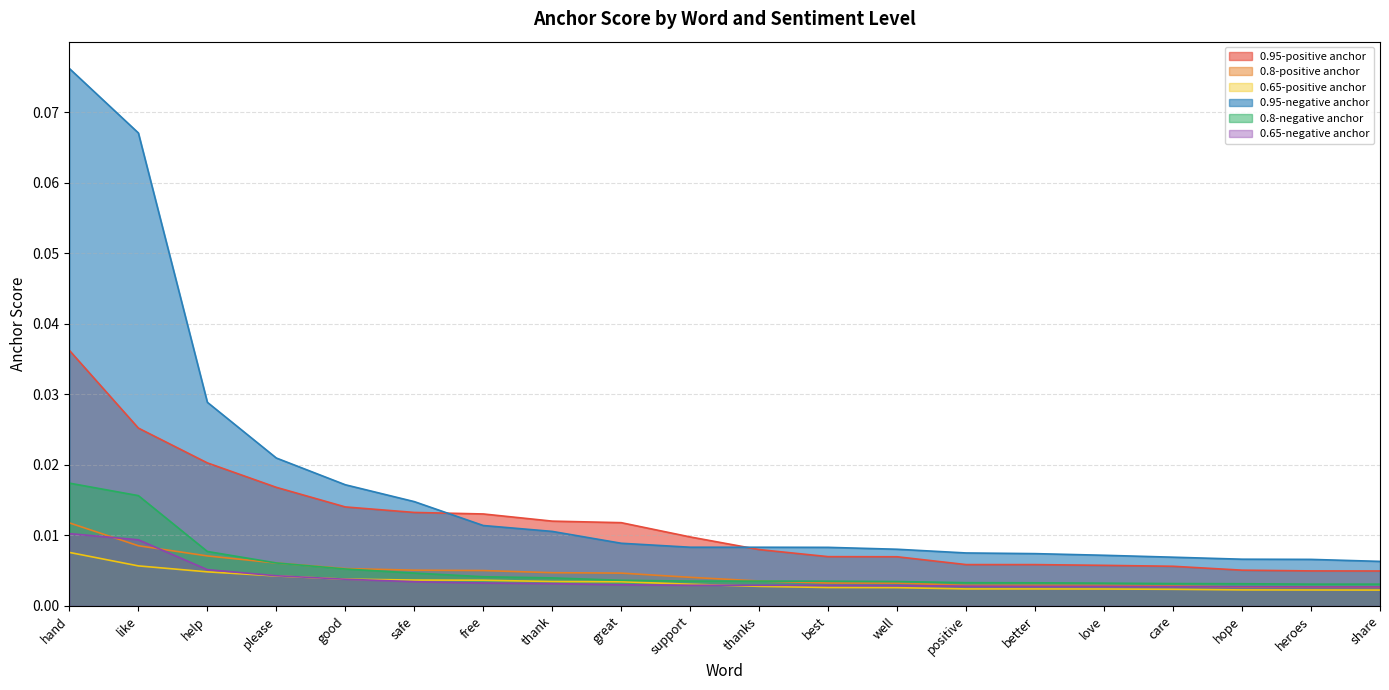

How many categories are shown in the chart?

20